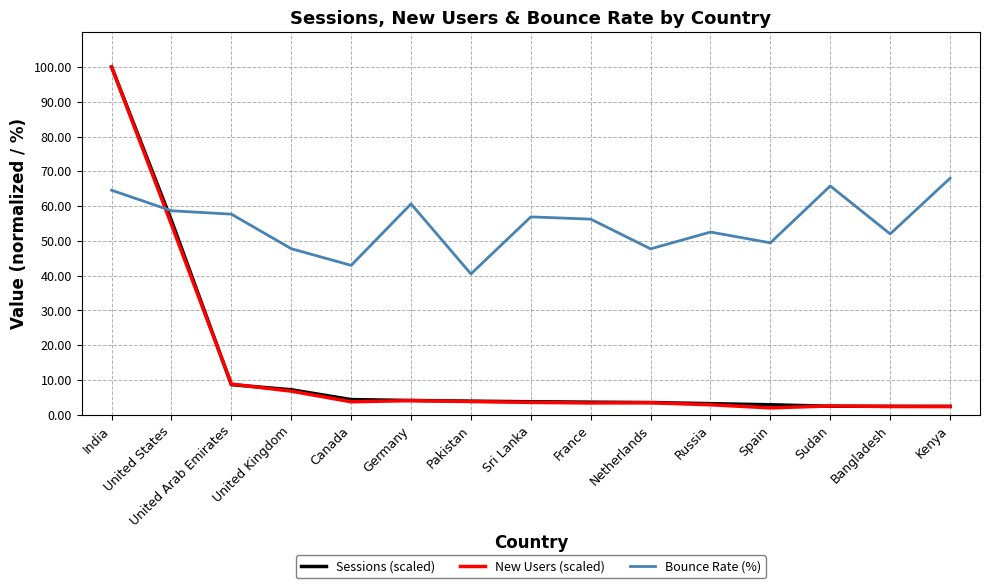

What position from the right is Canada?

11